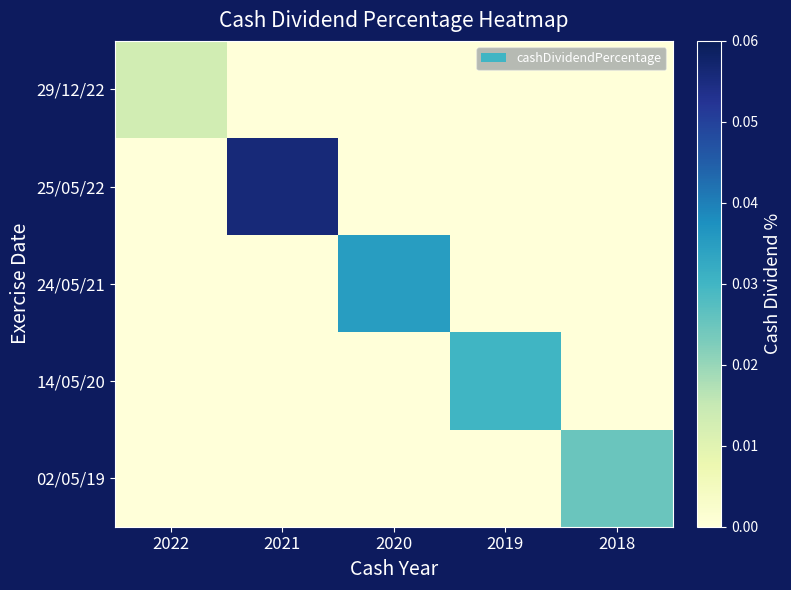

Which series changed the most between 2022 and 2020?

24/05/21